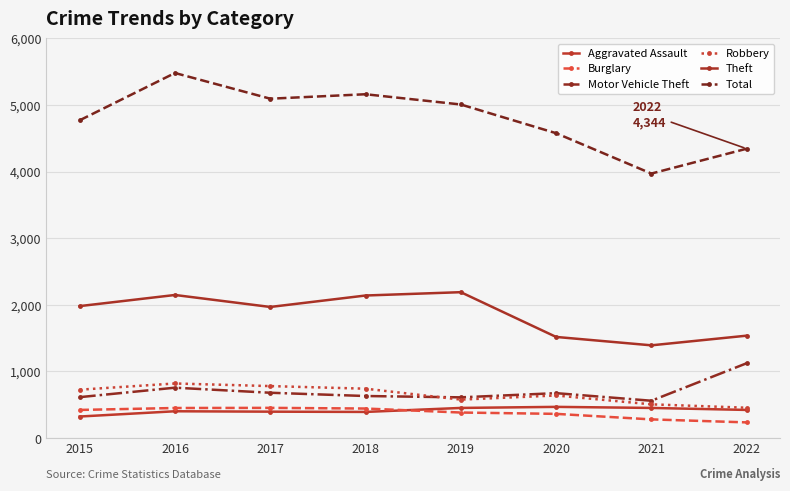

What is the sum of all Theft values?

14874